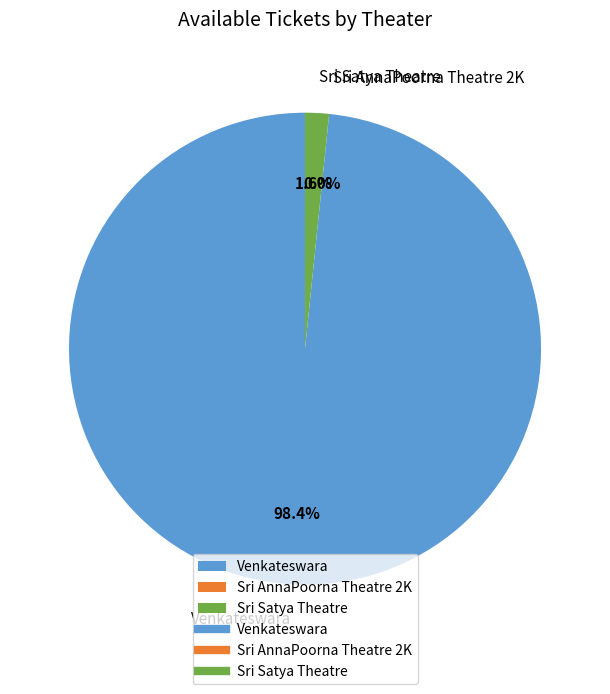

True or false: Venkateswara, Anagha Datta Kshetram Road accounts for 98% of the total.

True